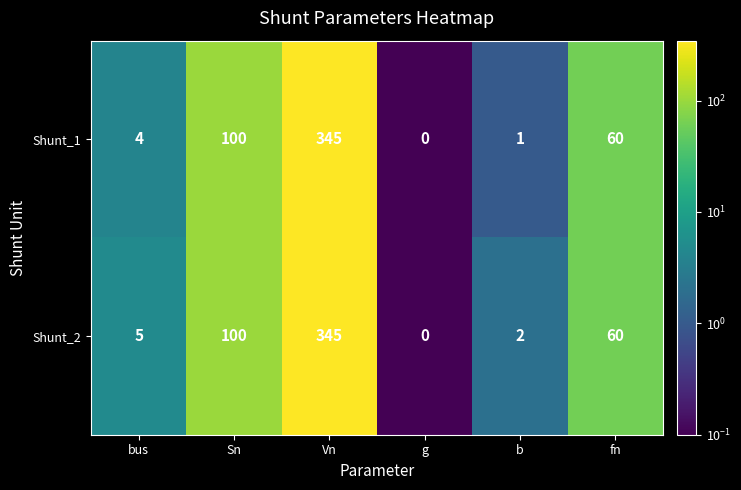

Rank the series by their average value, from lowest to highest.

Shunt_1, Shunt_2